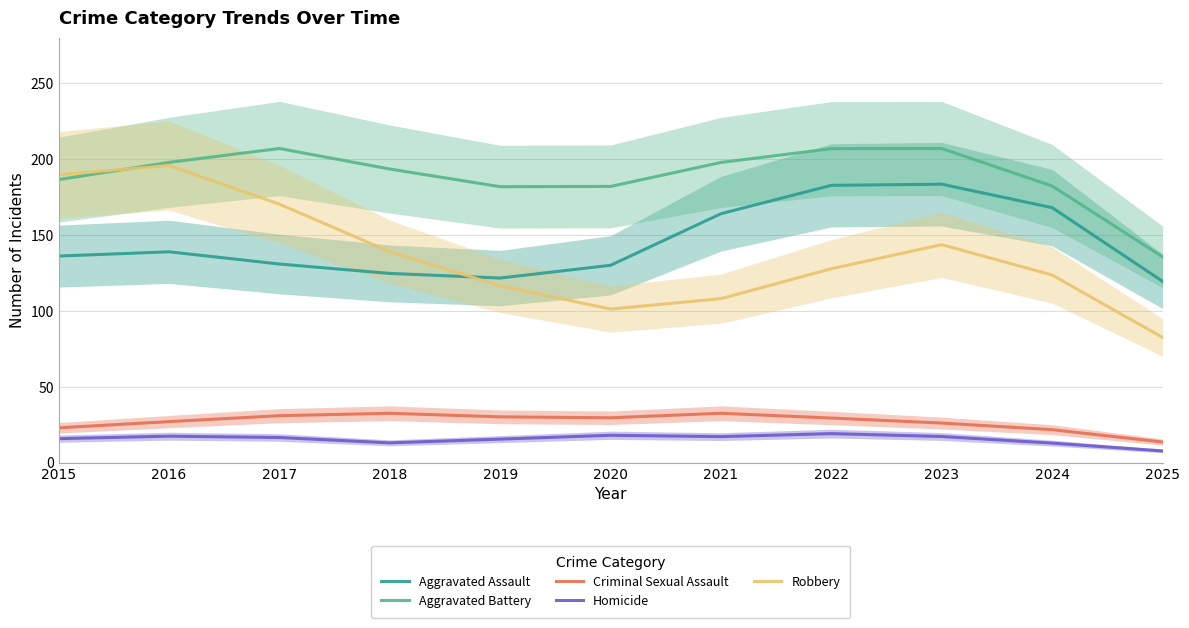

How many series are shown in this chart?

5